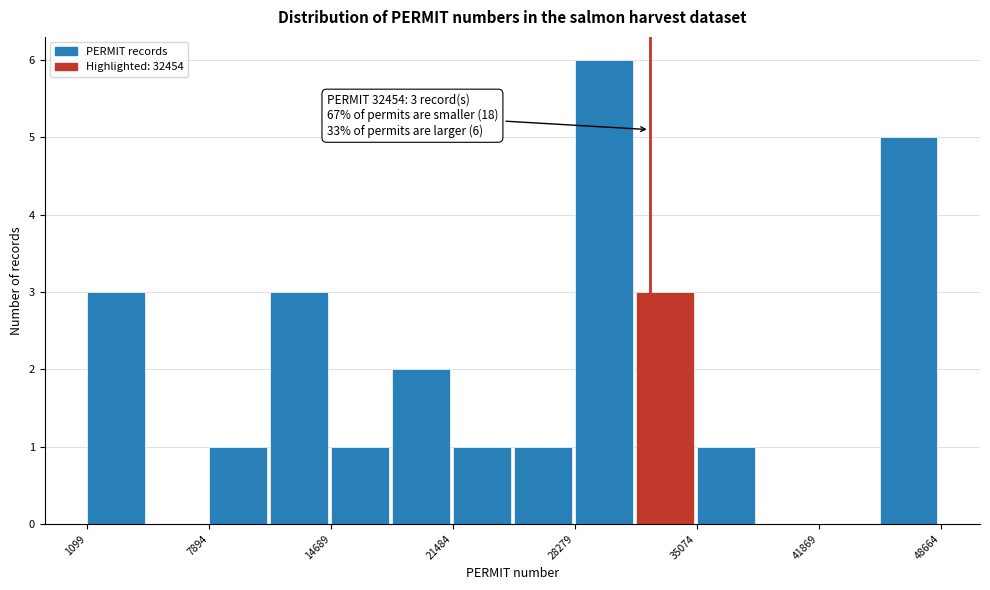

Around what value on the x-axis is the tallest bar? Give the approximate position of its centre, as read against the axis.

30000